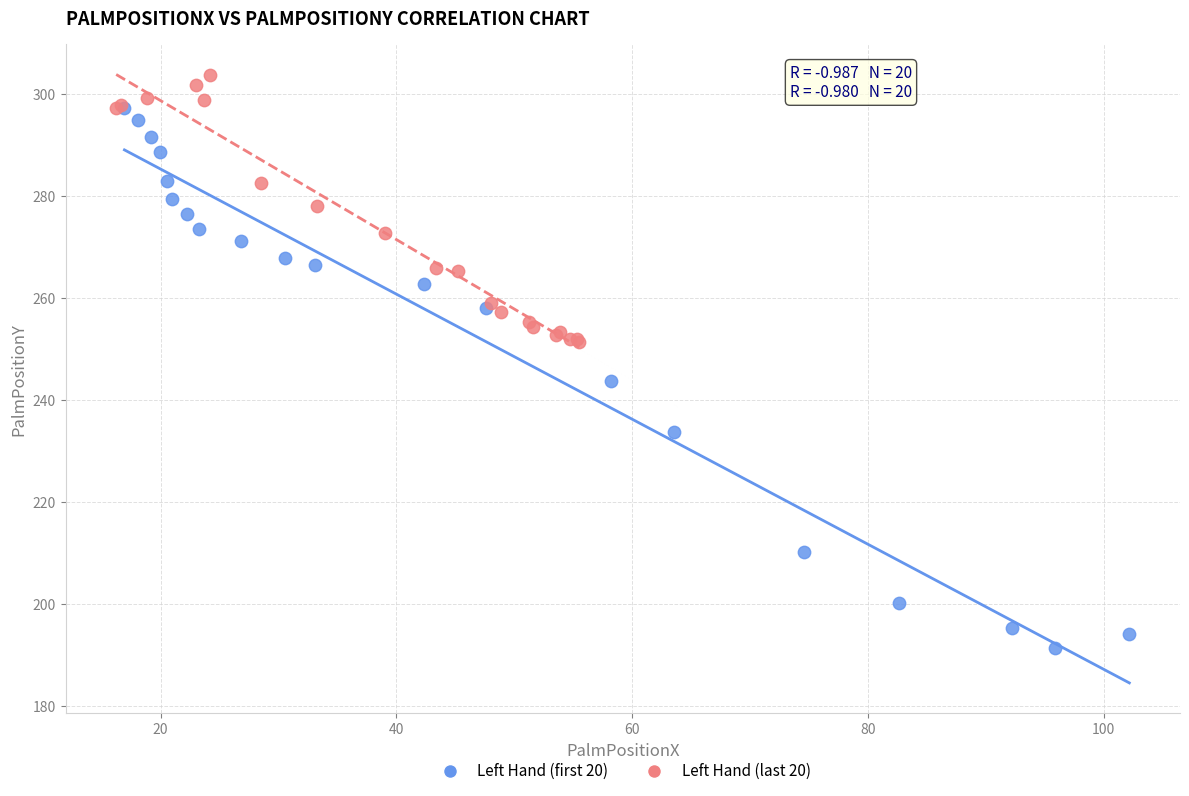

Which series contains the lowest Y value?

Left Hand (first 20)